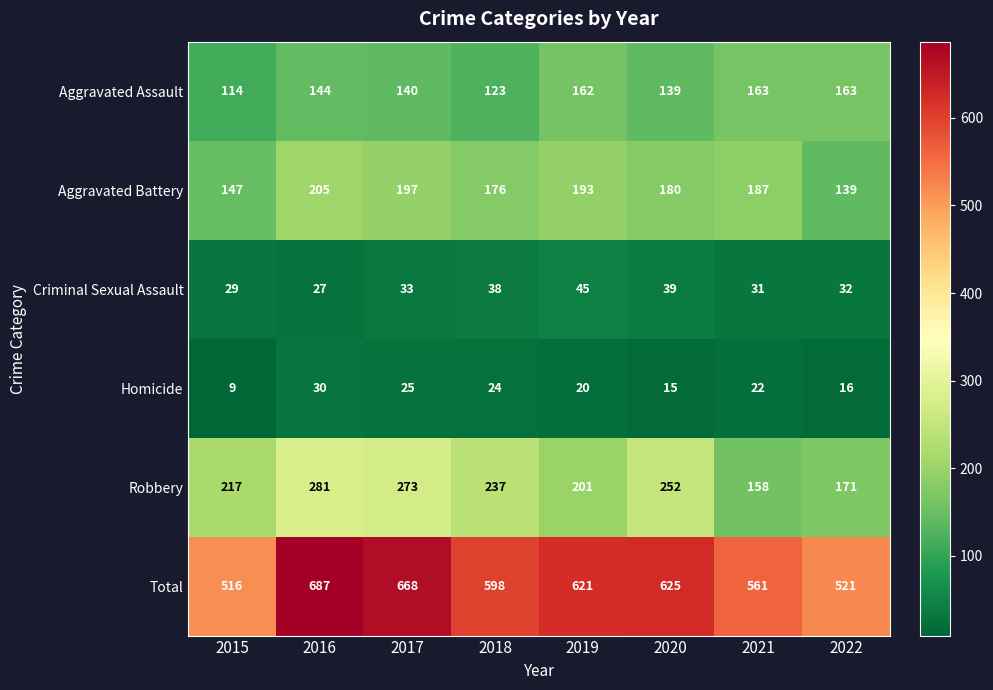

What is the spread (max minus min) of values at 2019?

601